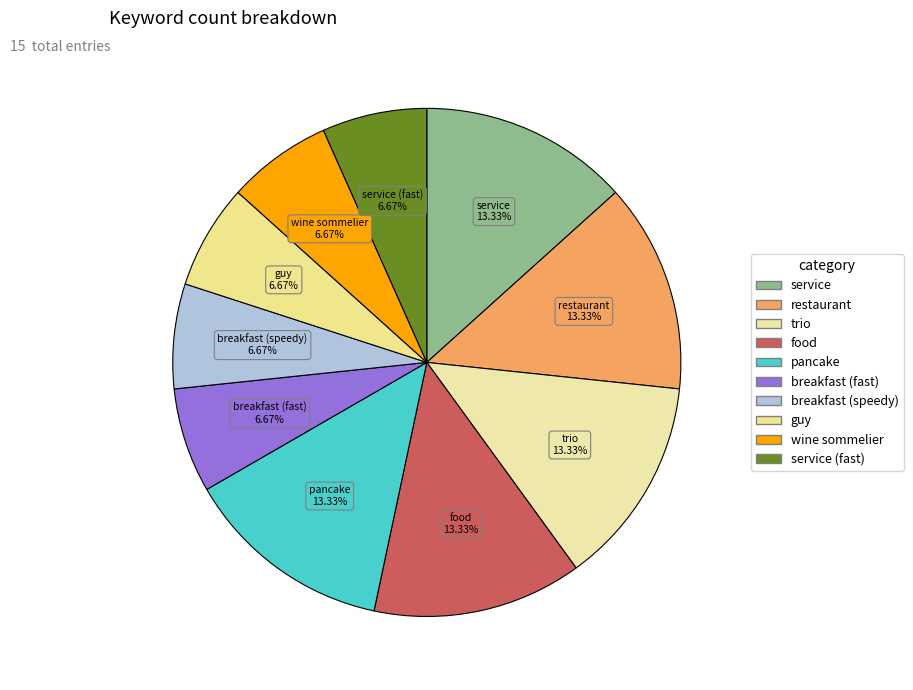

How many segments does this pie chart have?

10